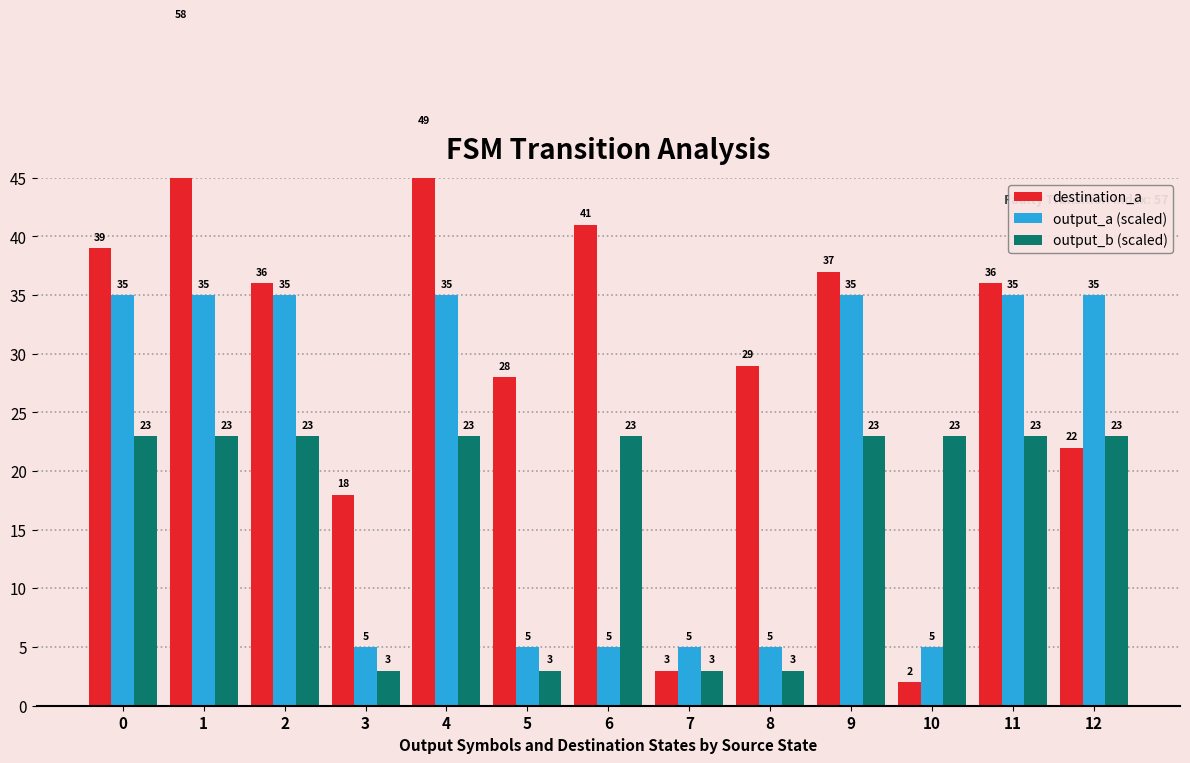

Reading left to right, what are all the values shown in this chart?

destination_a: 39	58	36	18	49	28	41	3	29	37	2	36	22
output_a (scaled): 35	35	35	5	35	5	5	5	5	35	5	35	35
output_b (scaled): 23	23	23	3	23	3	23	3	3	23	23	23	23